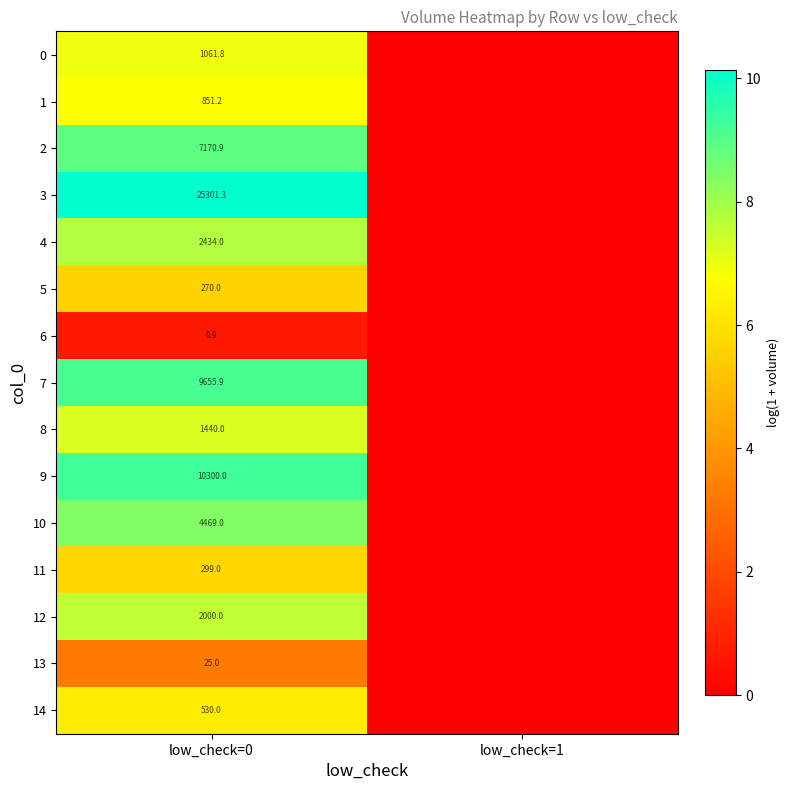

At which category is the sum across all series the highest?

low_check=0